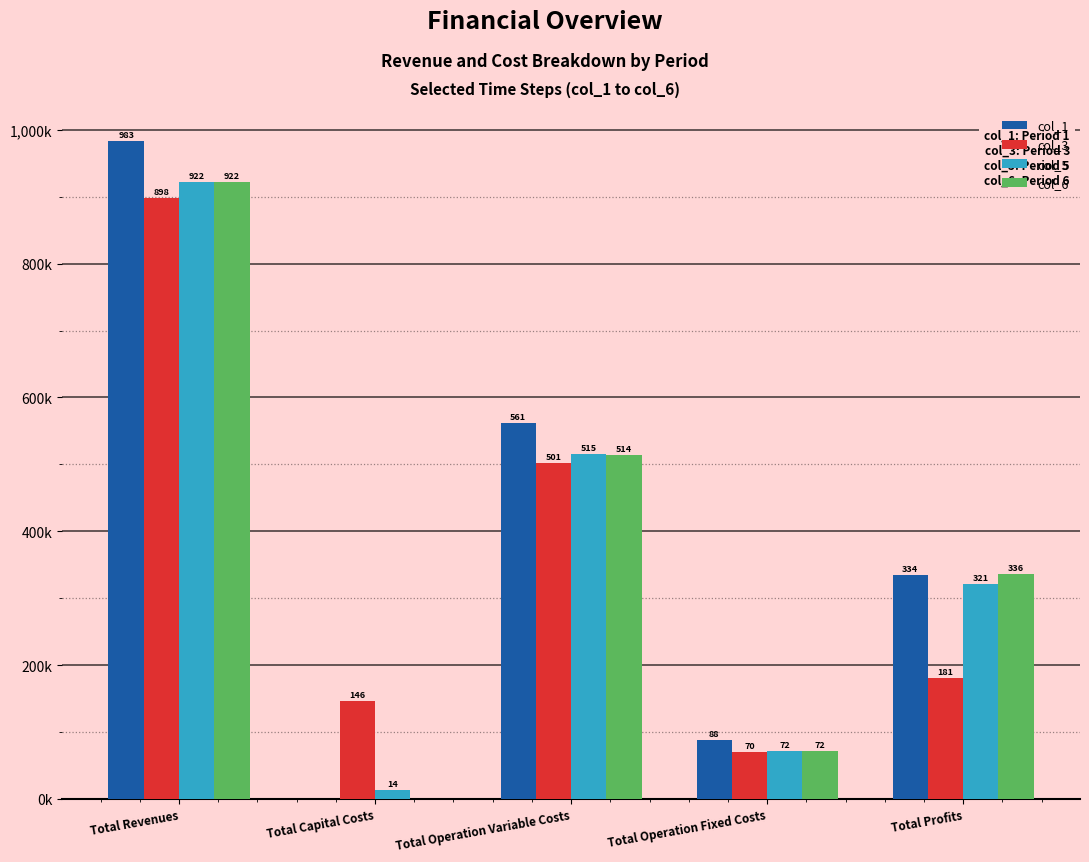

Which series has the largest total across all categories?

col_1